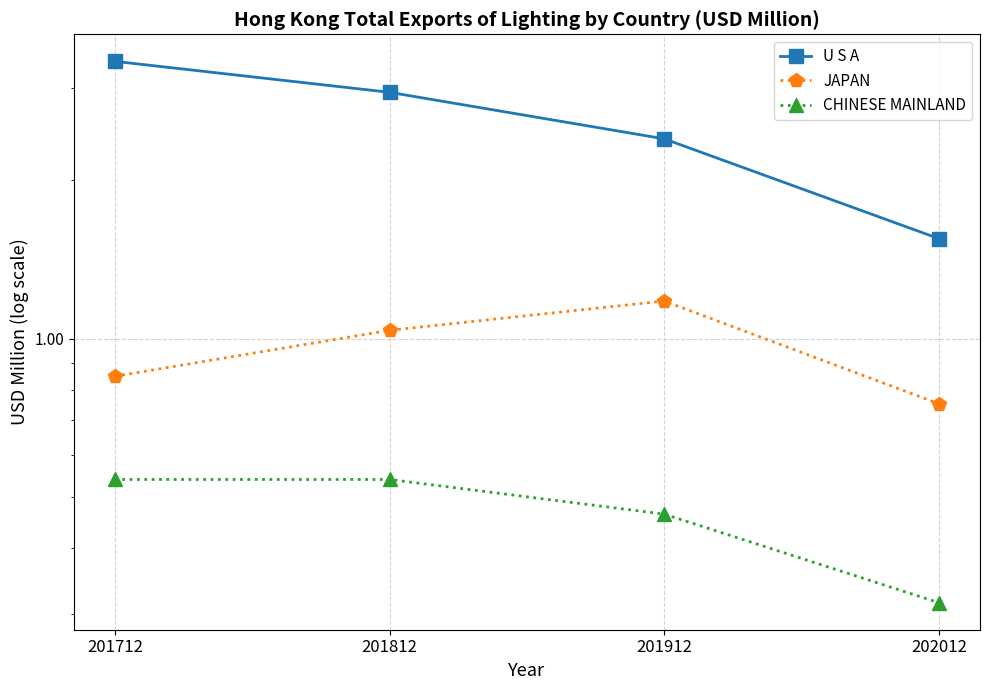

At which label does JAPAN first exceed 1?

201812